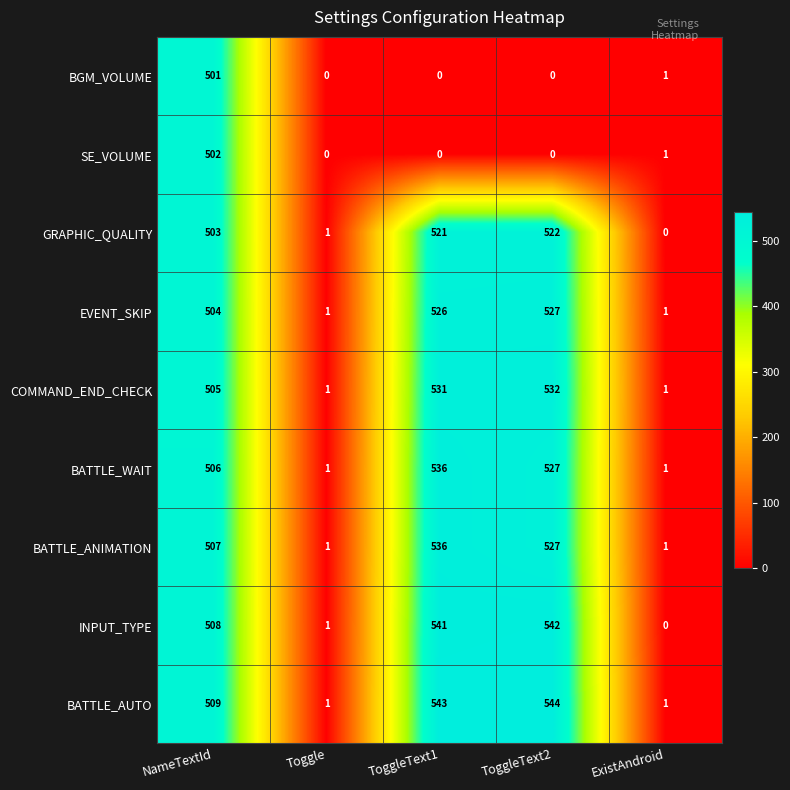

Which series has the widest spread of values?

BATTLE_AUTO